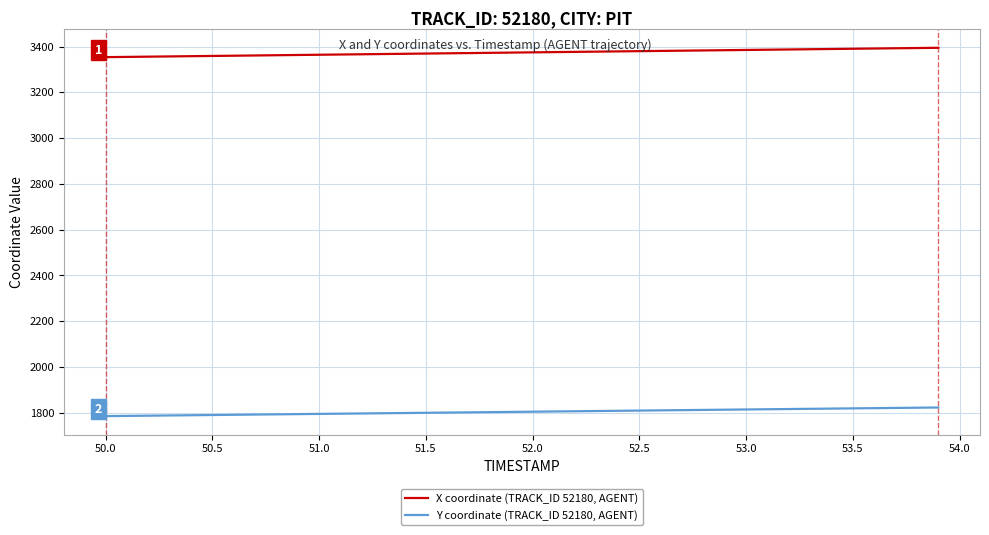

What is the average value of the X coordinate (TRACK_ID 52180, AGENT) series?

3374.1